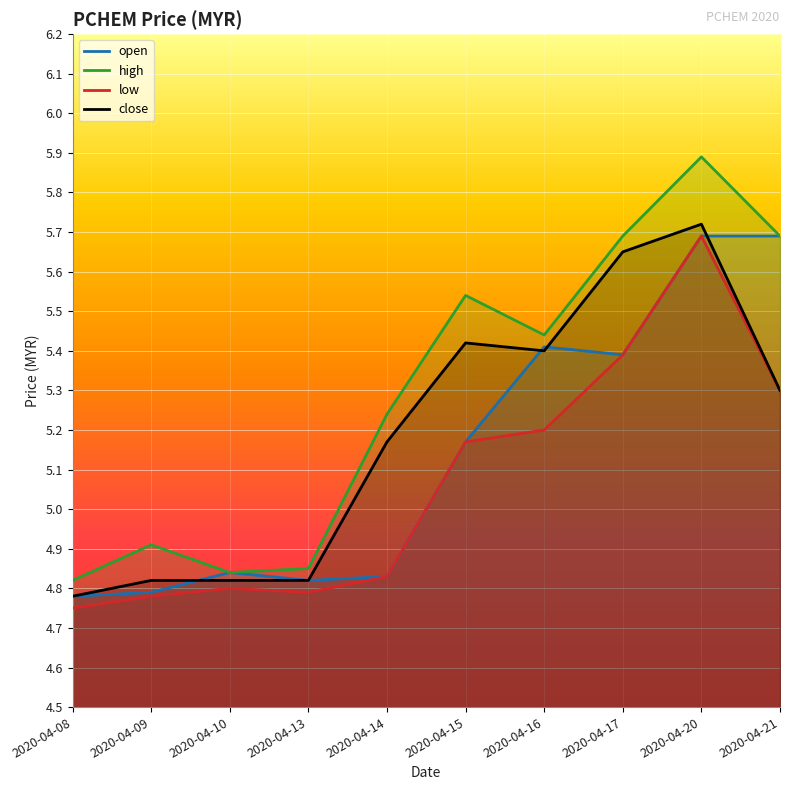

True or false: high and low intersect in this chart.

False